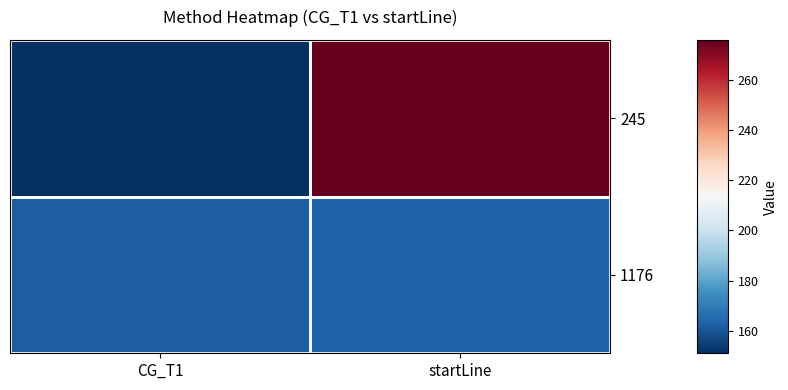

At which category does the chart reach its peak across all series?

startLine